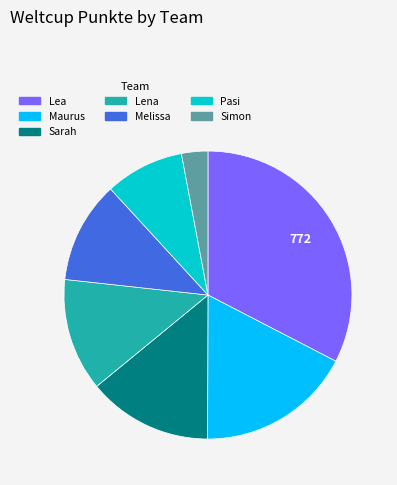

What is the largest slice in the pie chart?

Lea